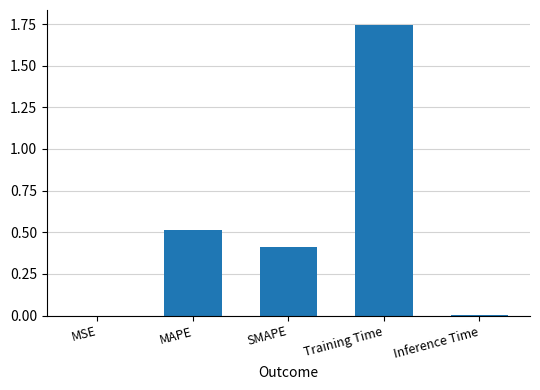

What is the sum of all values?

2.7